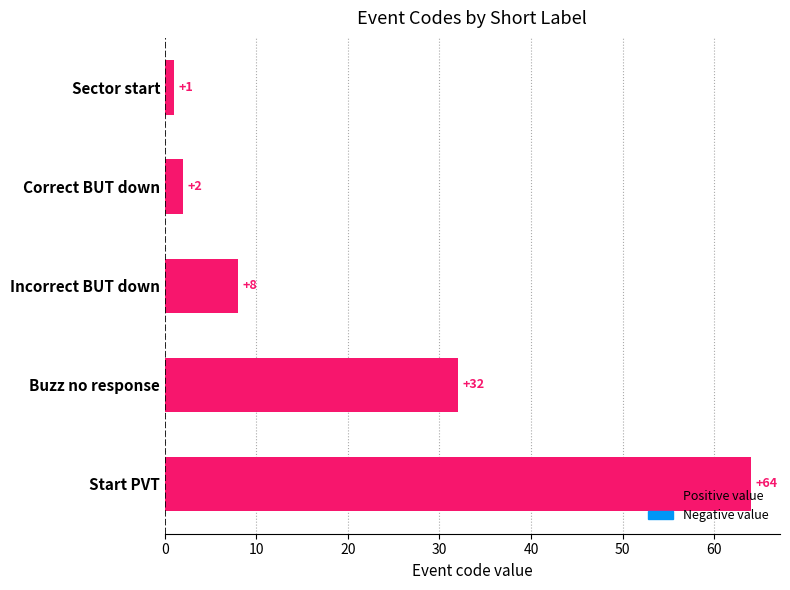

Rank the categories by value from highest to lowest.

Start PVT, Buzz no response, Incorrect BUT down, Correct BUT down, Sector start